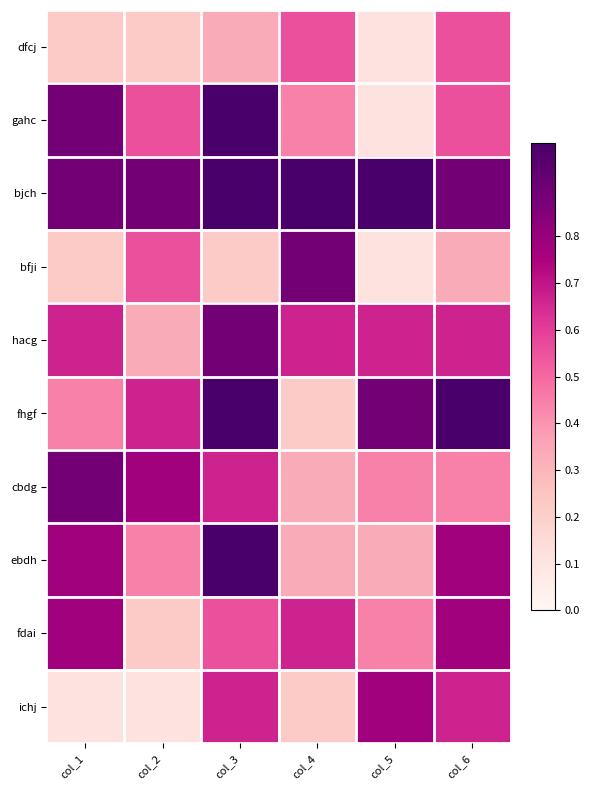

Rank the series by their maximum value, from highest to lowest.

gahc, bjch, fhgf, ebdh, bfji, hacg, cbdg, fdai, ichj, dfcj